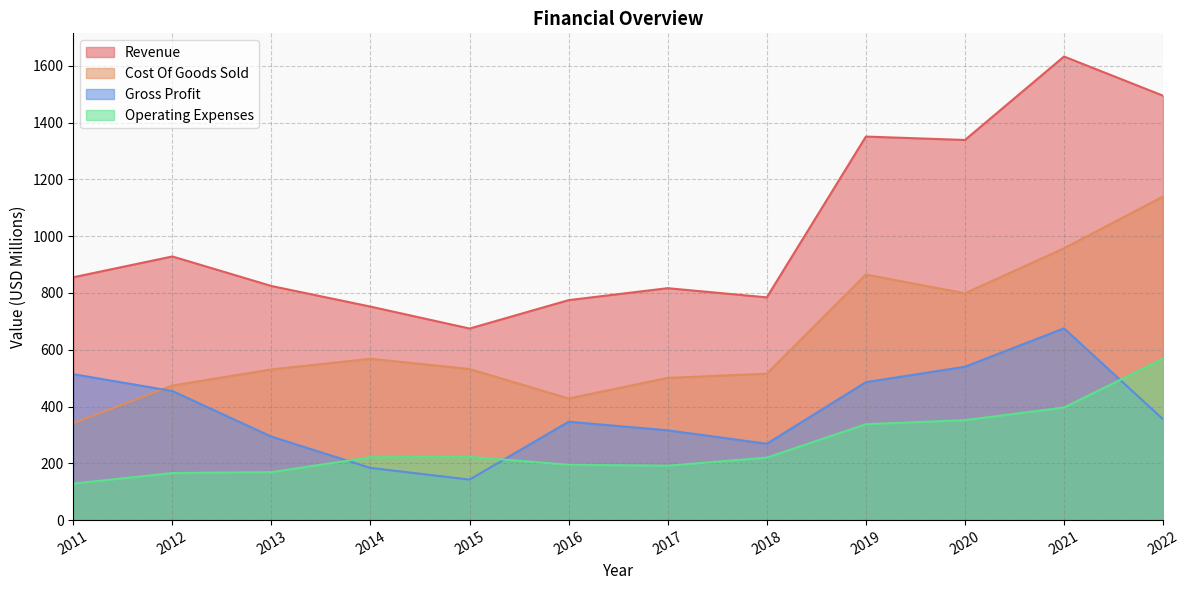

True or false: Cost Of Goods Sold and Operating Expenses cross at least once.

False